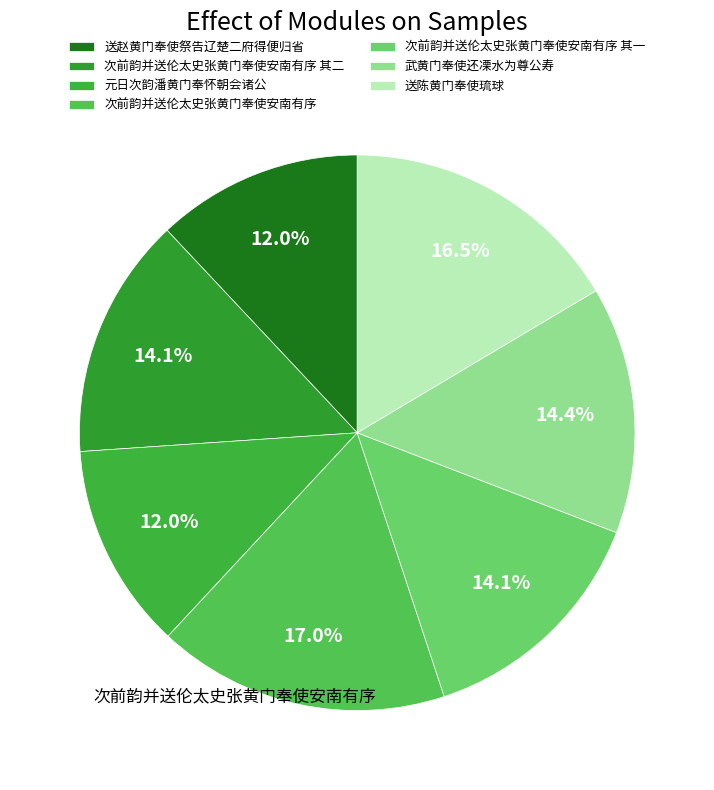

Rank the categories by value from highest to lowest.

次前韵并送伦太史张黄门奉使安南有序, 送陈黄门奉使琉球, 武黄门奉使还凓水为尊公寿, 次前韵并送伦太史张黄门奉使安南有序 其二, 次前韵并送伦太史张黄门奉使安南有序 其一, 元日次韵潘黄门奉怀朝会诸公, 送赵黄门奉使祭告辽楚二府得便归省